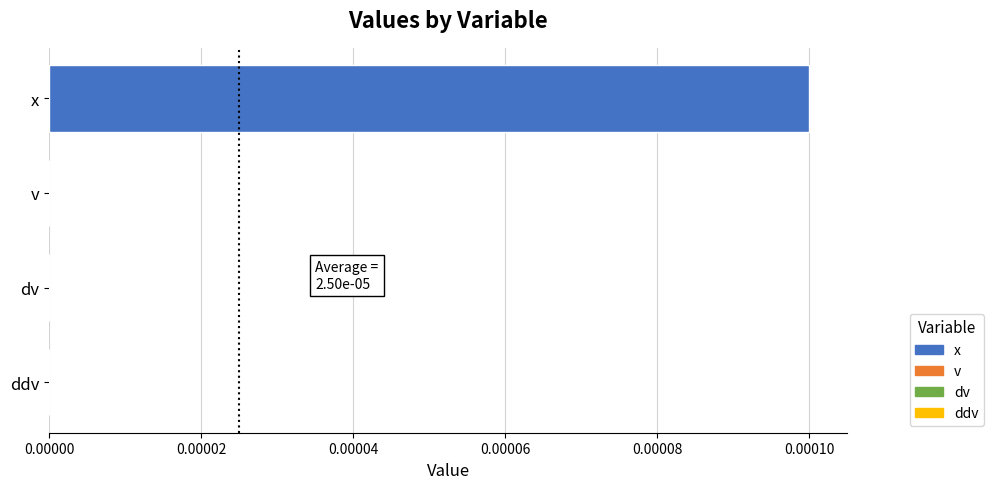

The chart shows a value of 0.0 at v. True or false?

True